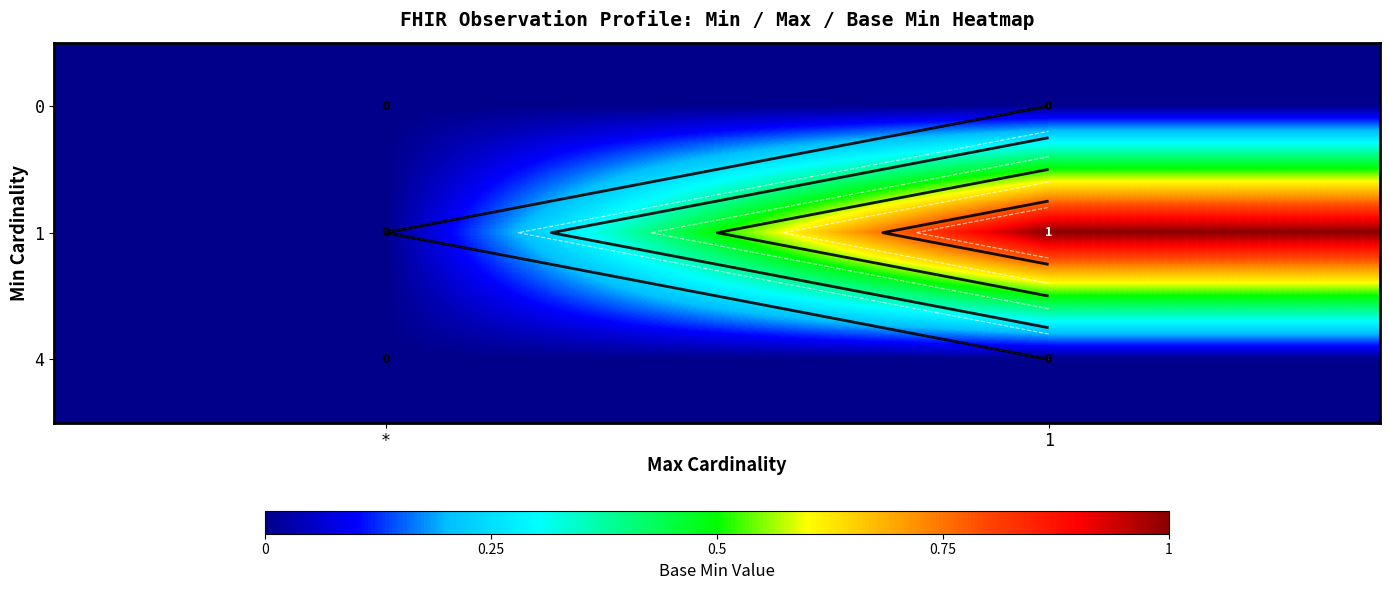

Which series changed the most between * and 1?

row_1